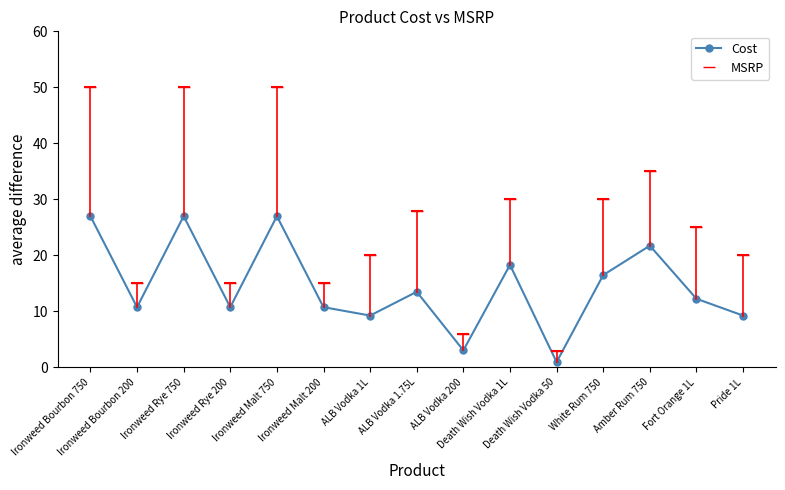

Which series has the largest total across all categories?

MSRP